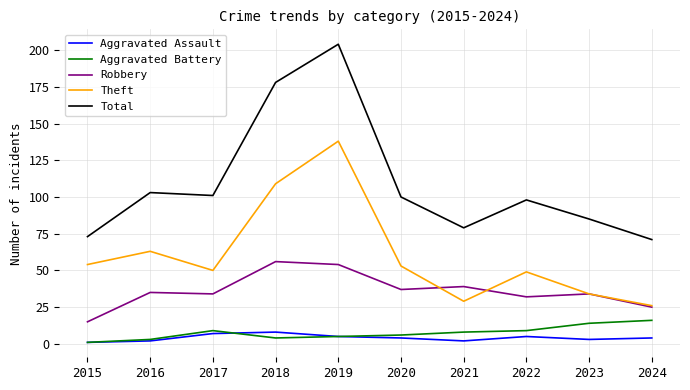

Which series has the widest spread of values?

Total